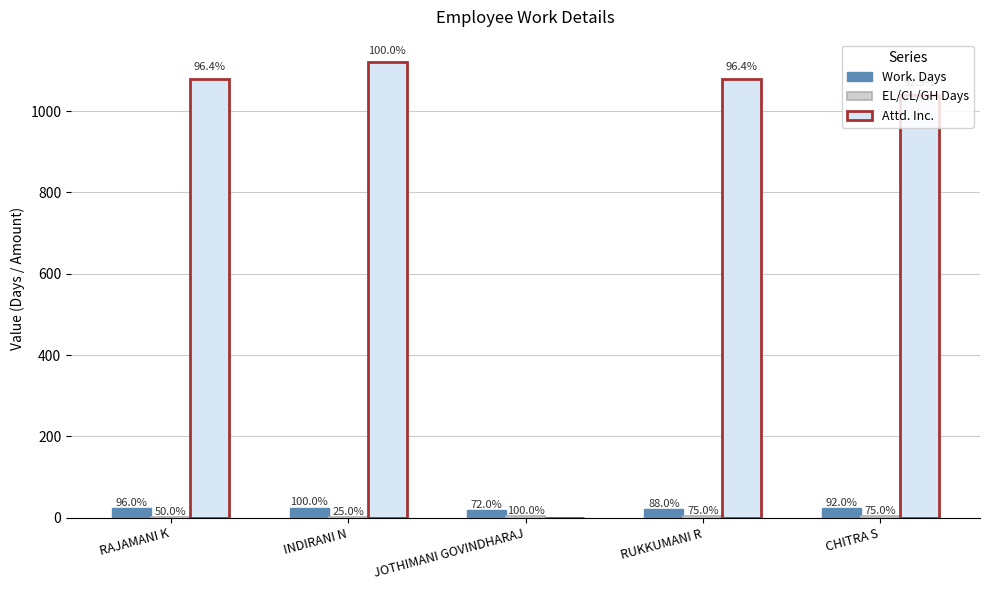

What is the difference between the Attd. Inc. values at RAJAMANI K and CHITRA S?

40